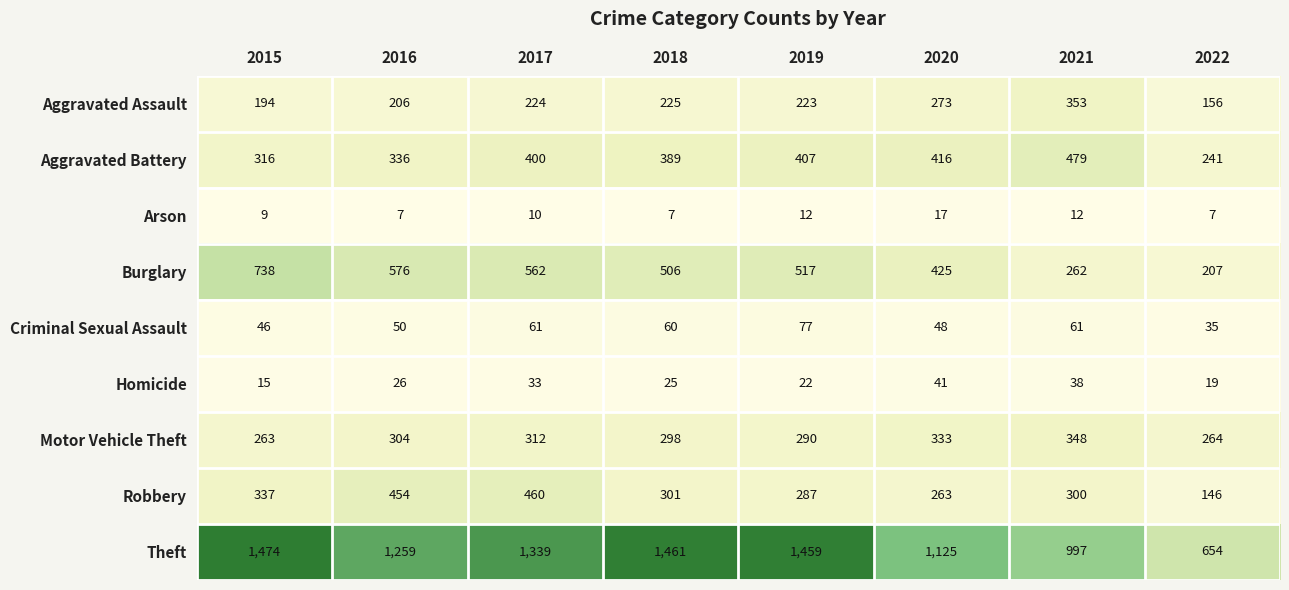

True or false: Arson has a value of 10 at 2022.

False